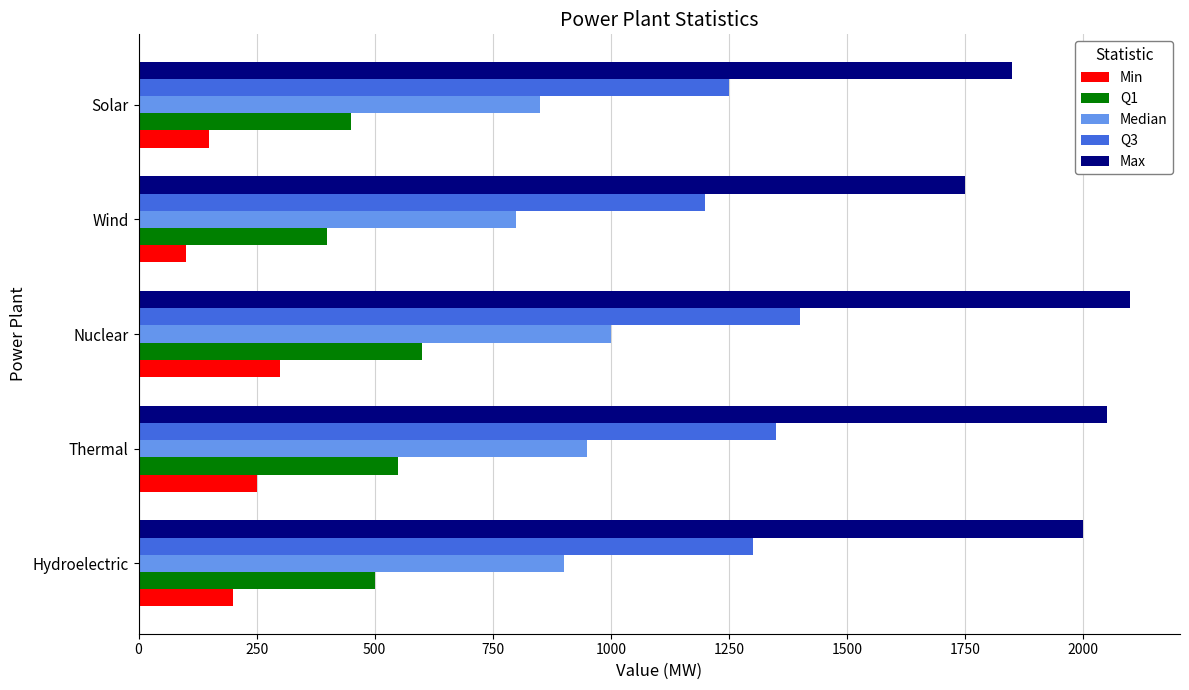

True or false: Min has a value of 80 at Solar.

False